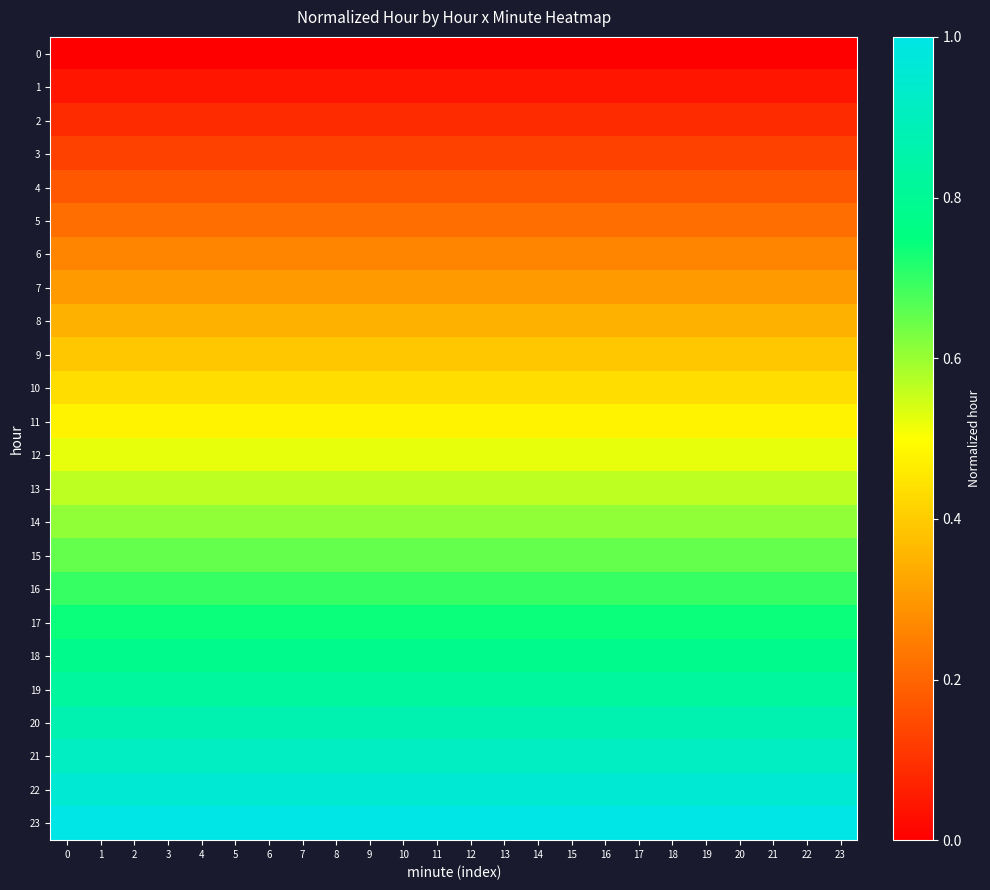

At how many categories does at least one series exceed 0?

24